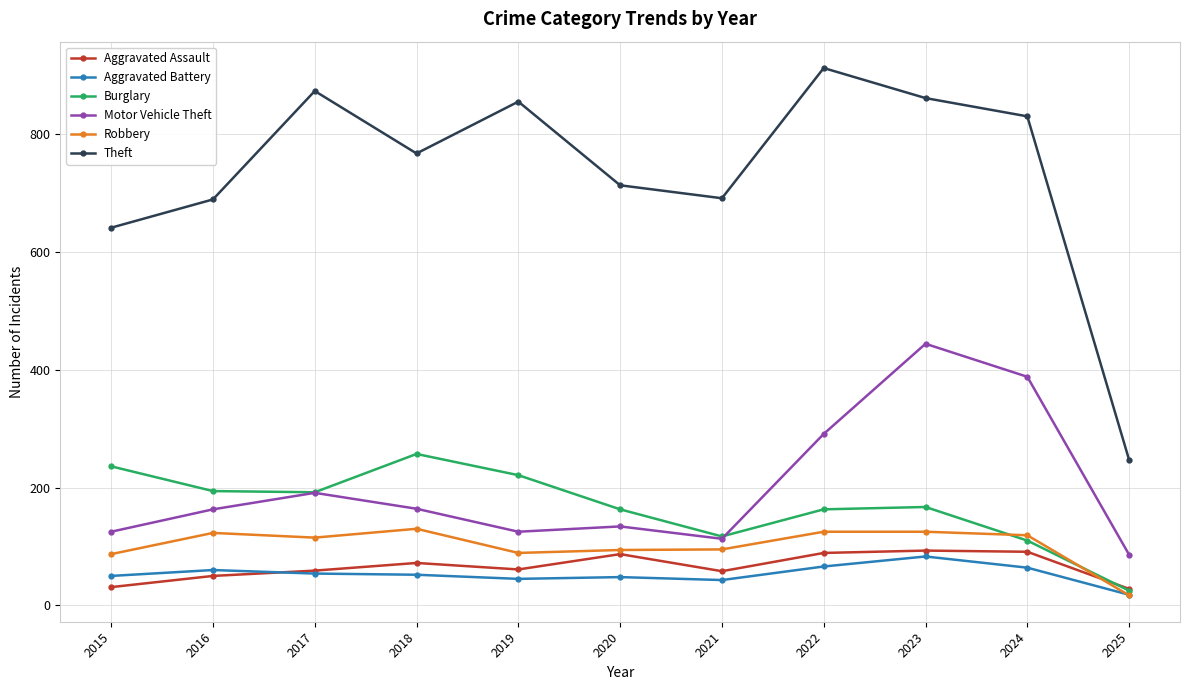

Is this an area chart (filled region under the line)?

No